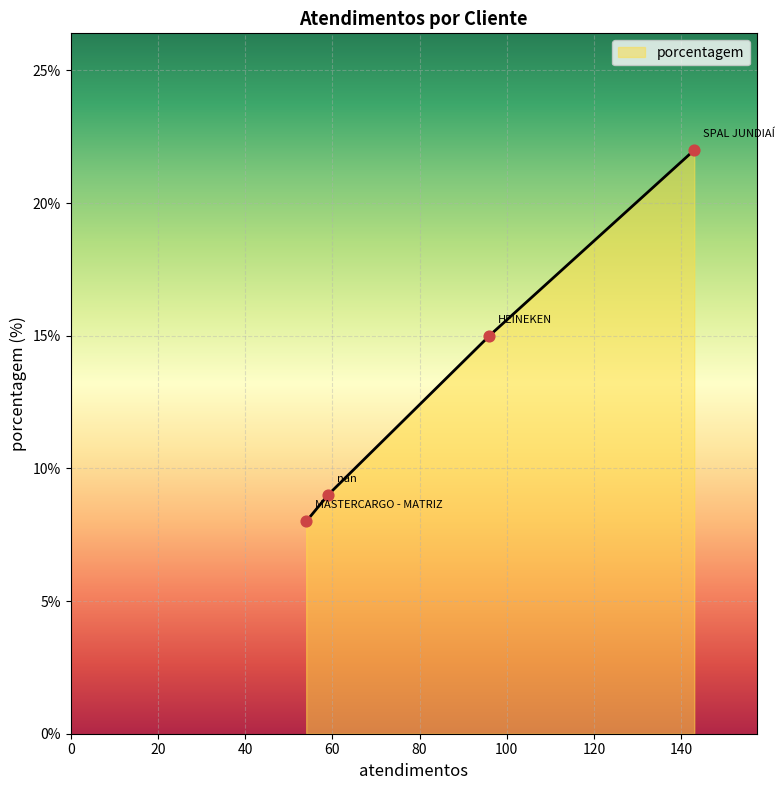

What is the change in value from SPAL JUNDIAÍ to HEINEKEN?

-7